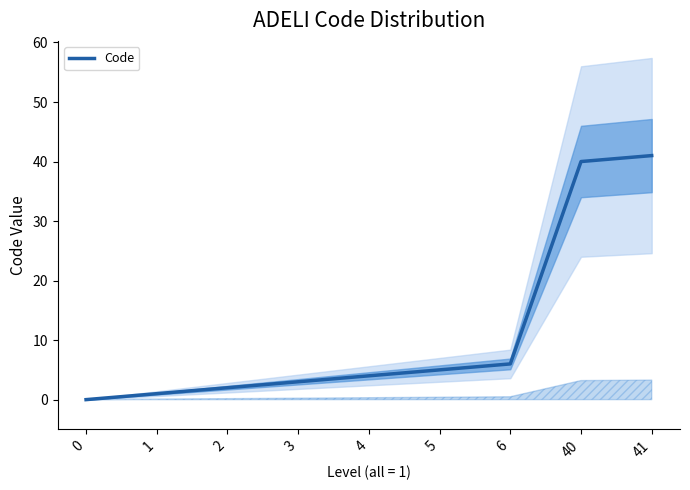

Rank the categories by value from highest to lowest.

41, 40, 6, 5, 4, 3, 2, 1, 0